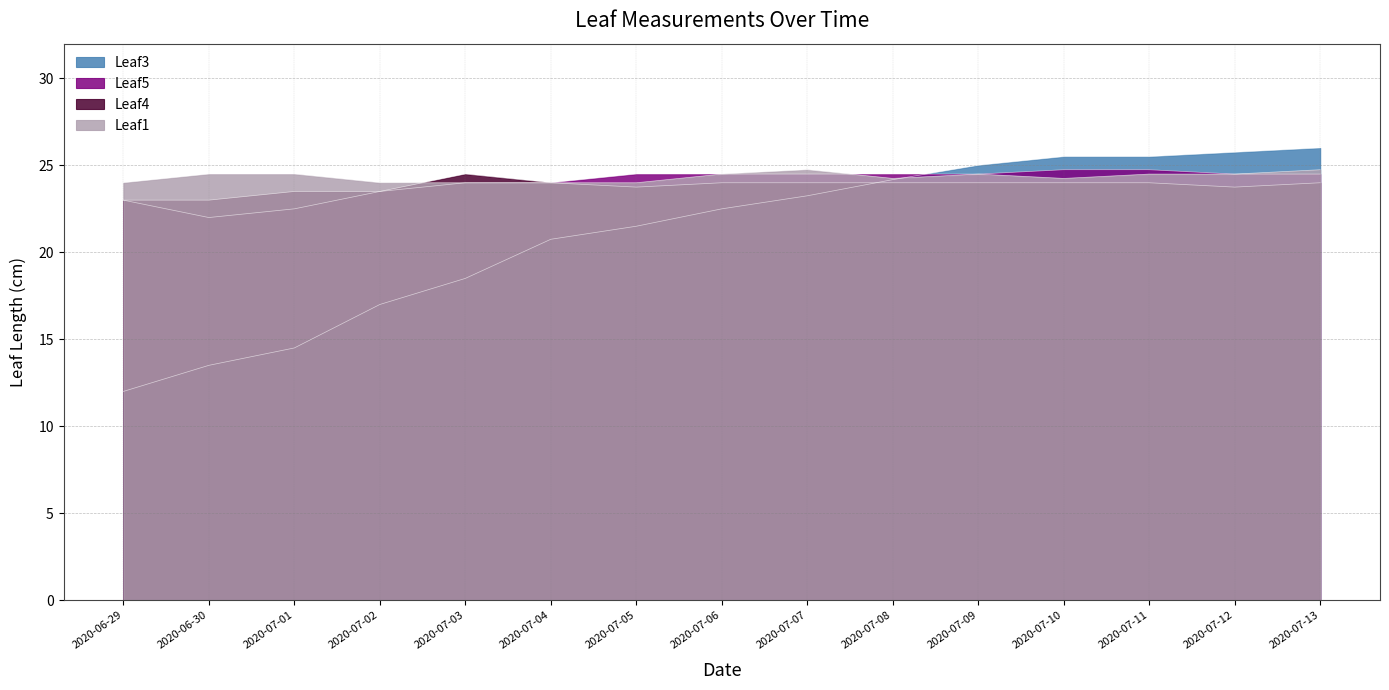

What is the greatest value displayed?

26.0